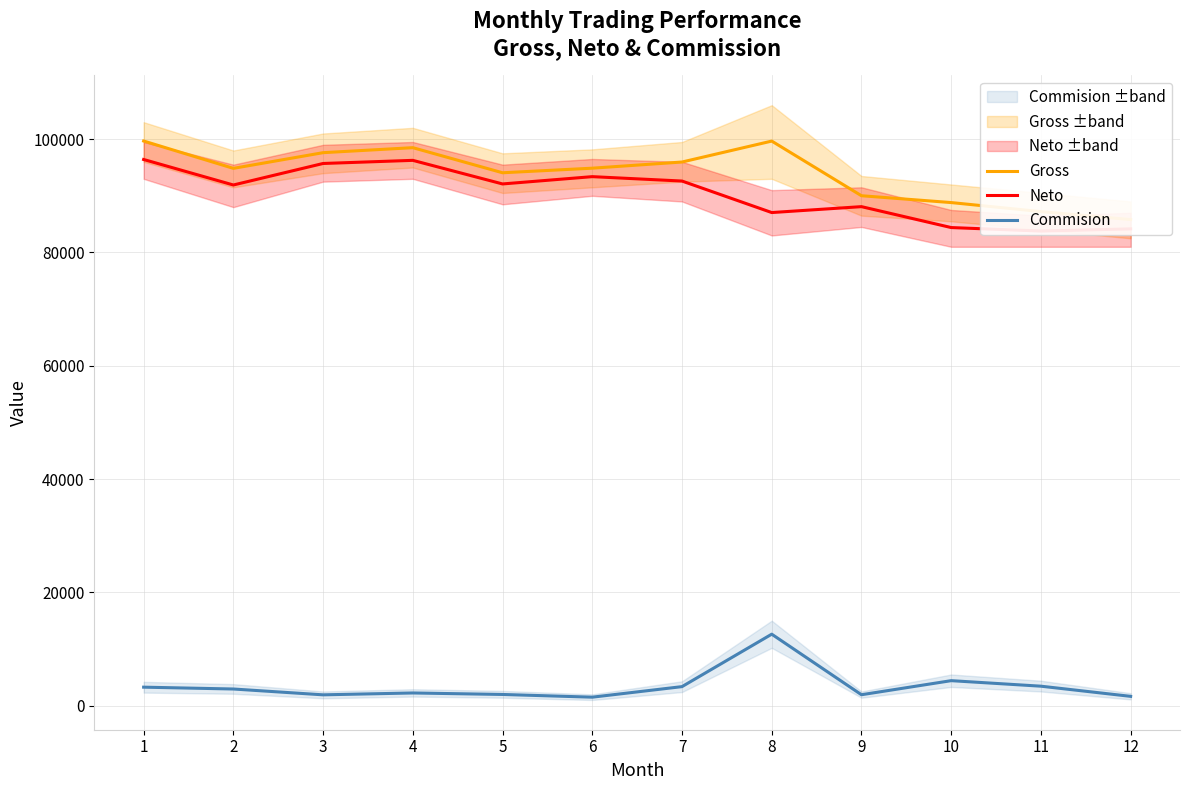

What is the difference between the maximum and second lowest values in the Neto series?

12246.8